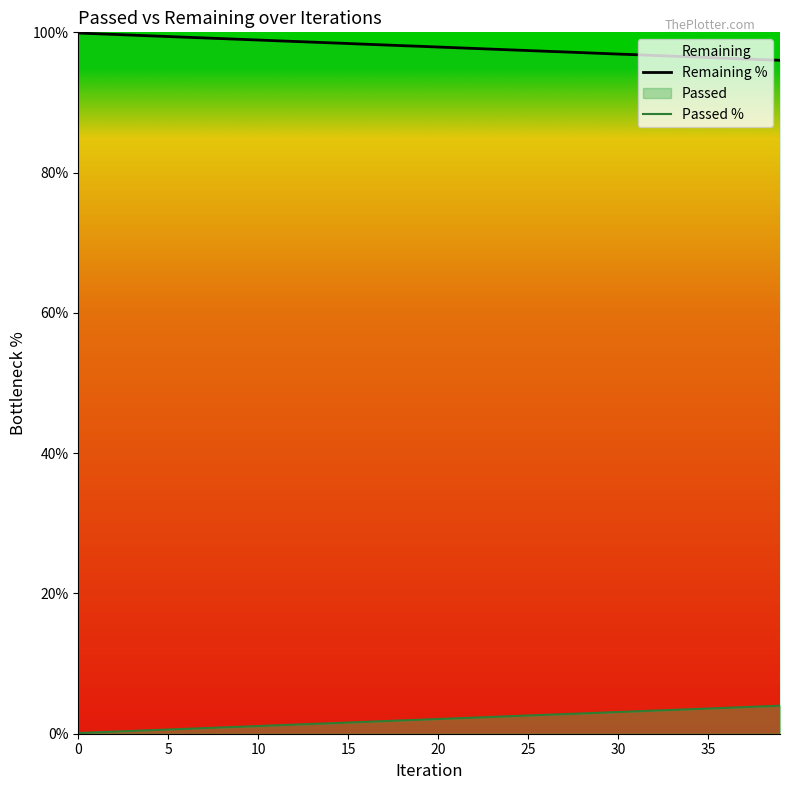

At which category is the sum across all series the highest?

25